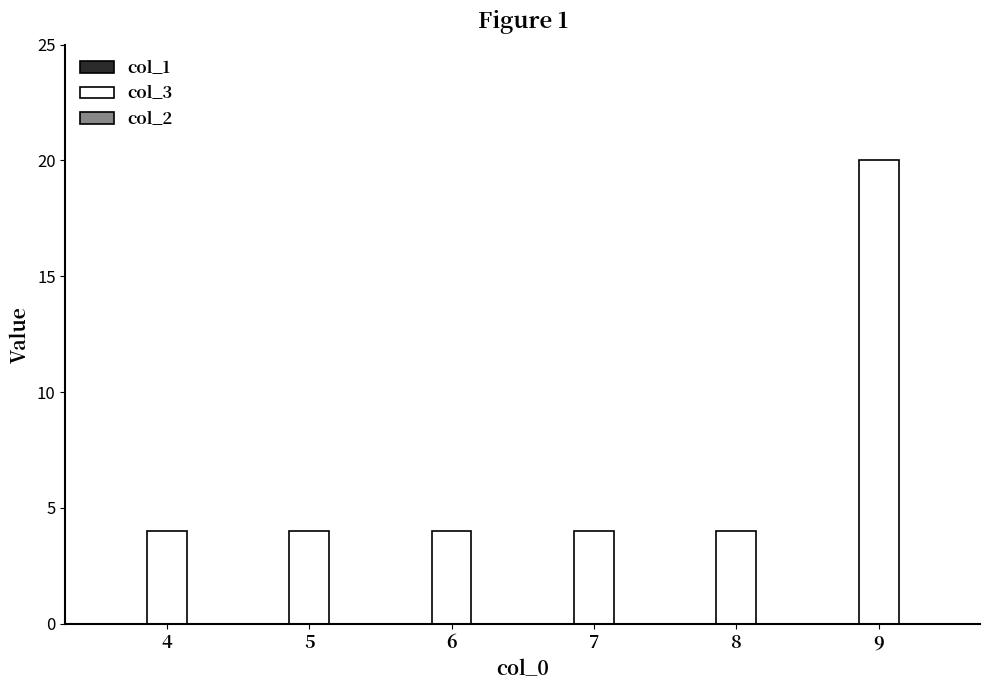

Approximately how many times larger is the value at 6 compared to 8?

1.0